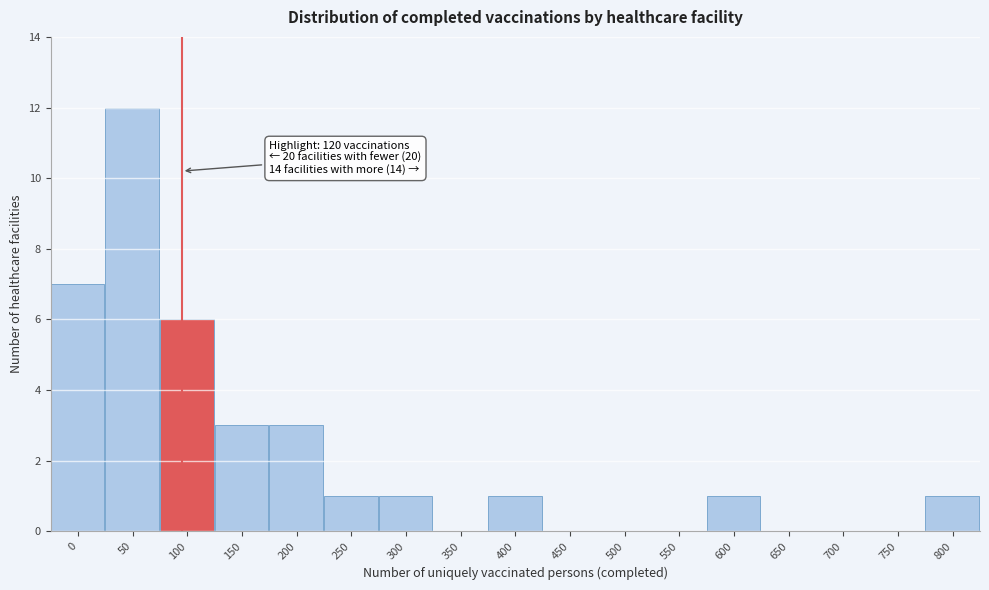

Reading right to left, transcribe all the data shown in this chart.

800=1	750=0	700=0	650=0	600=1	550=0	500=0	450=0	400=1	350=0	300=1	250=1	200=3	150=3	100=6	50=12	0=7